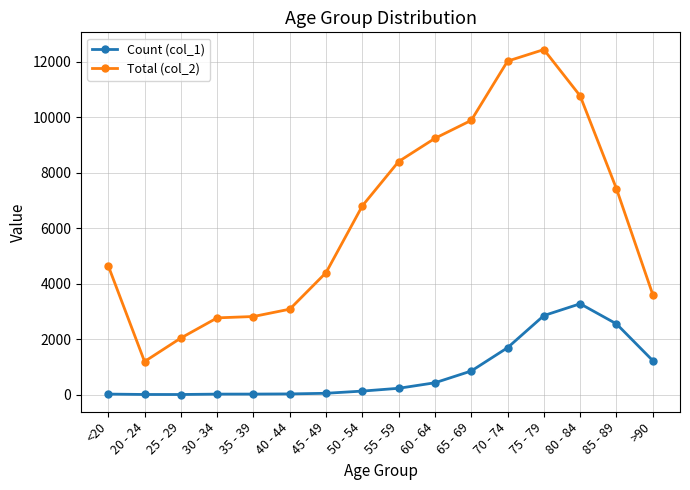

Which series changed the most between 65 - 69 and 80 - 84?

Count (col_1)